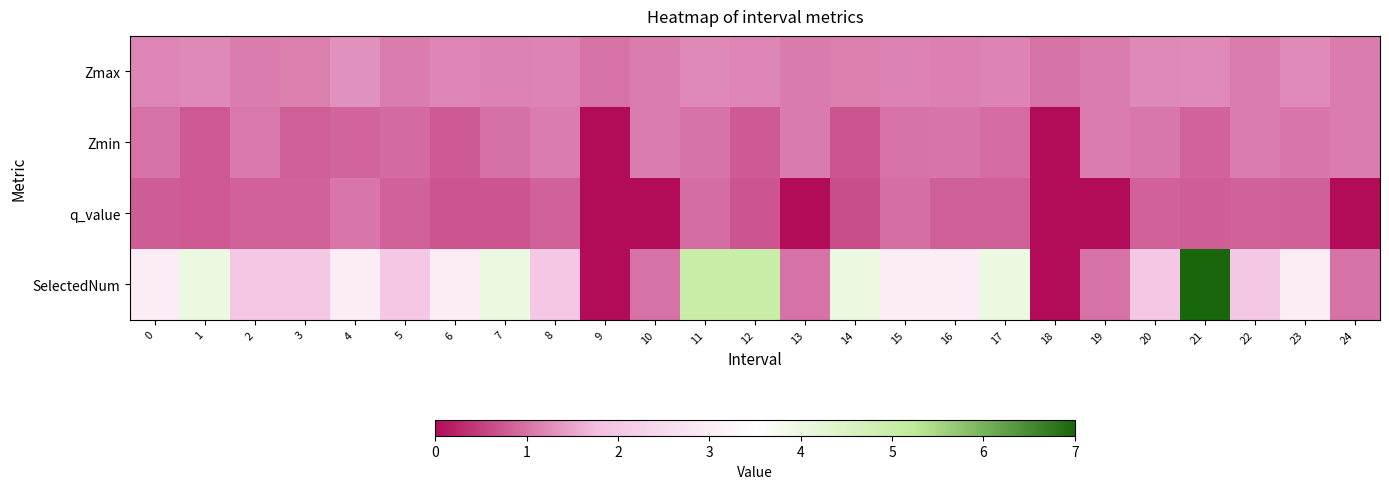

What is the difference between the highest and lowest values at 2?

1.2